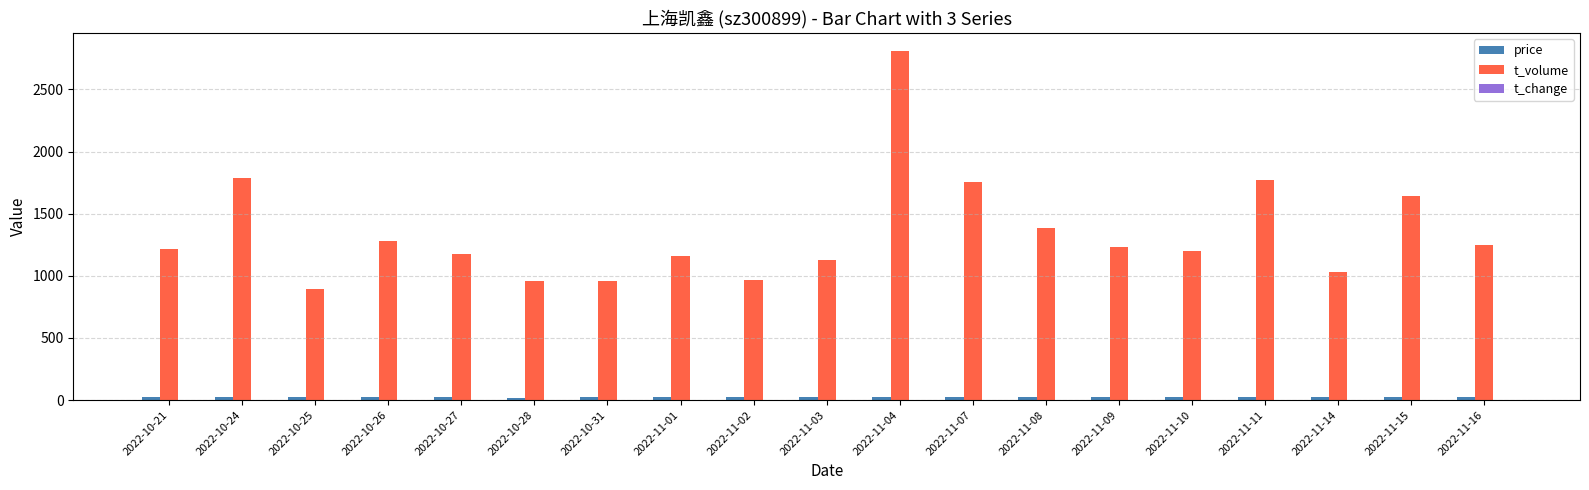

At which category is the sum across all series the highest?

2022-11-04